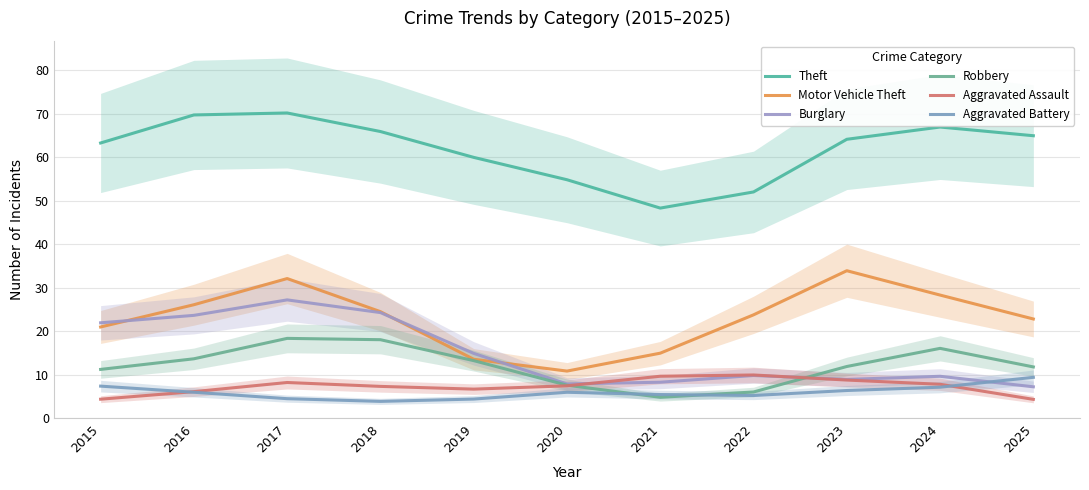

True or false: Burglary has a value of 34.7 at 2015.

False